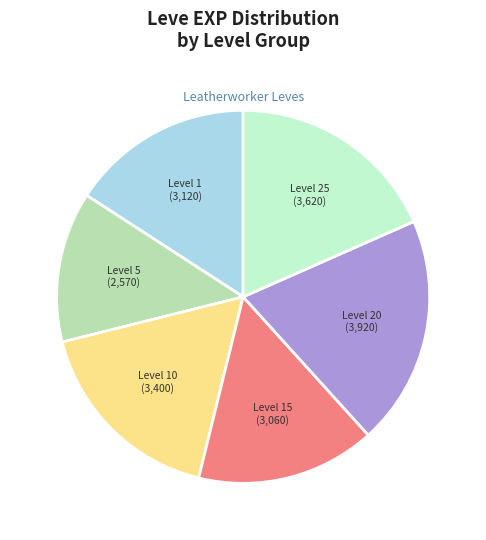

The Level 15 slice represents 1% of the pie. True or false?

False